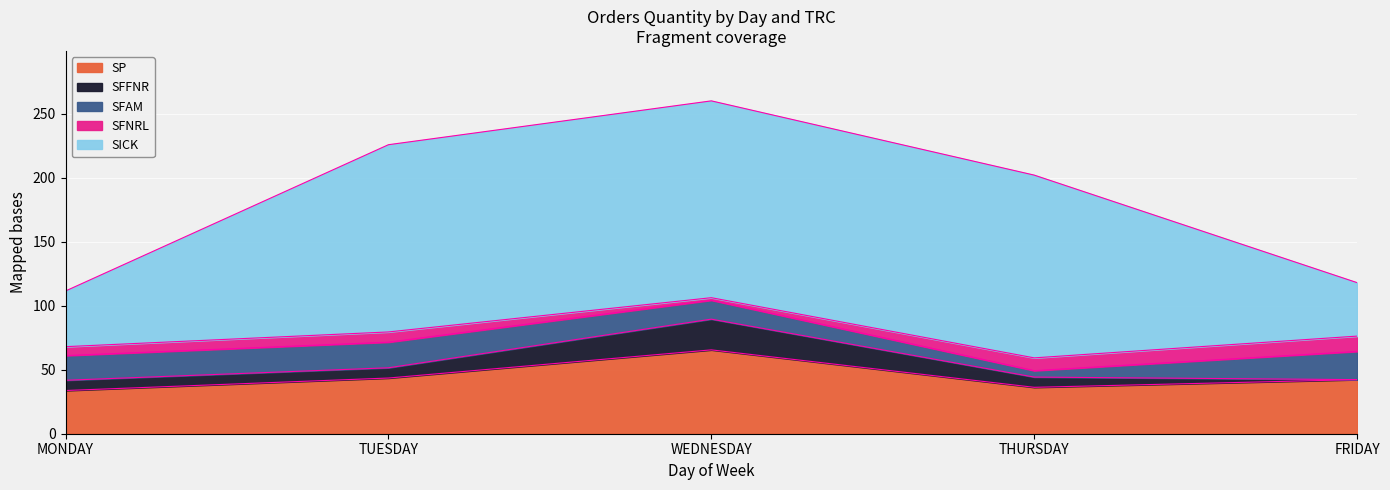

Is it true that SICK equals 146.2 at TUESDAY?

True